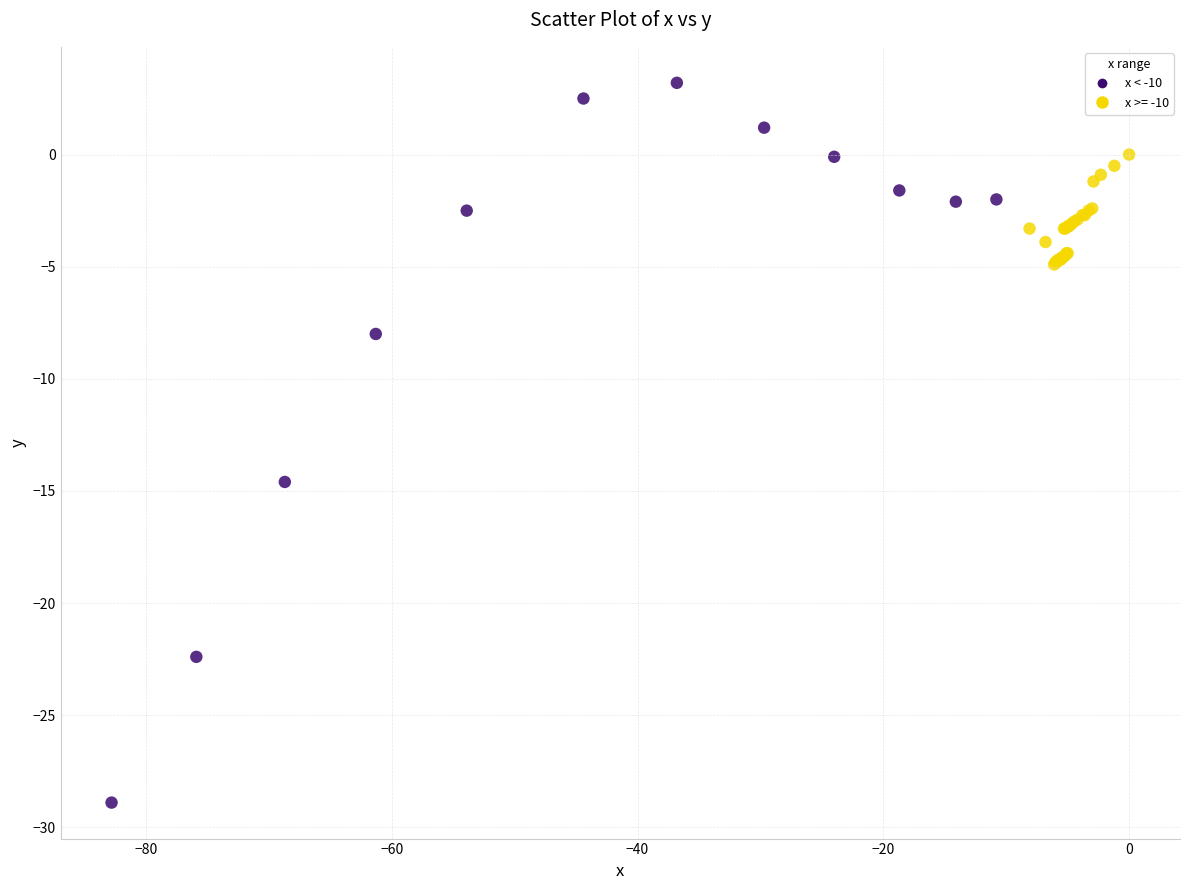

What Y value in the scatter plot is closest to -12?

-14.6